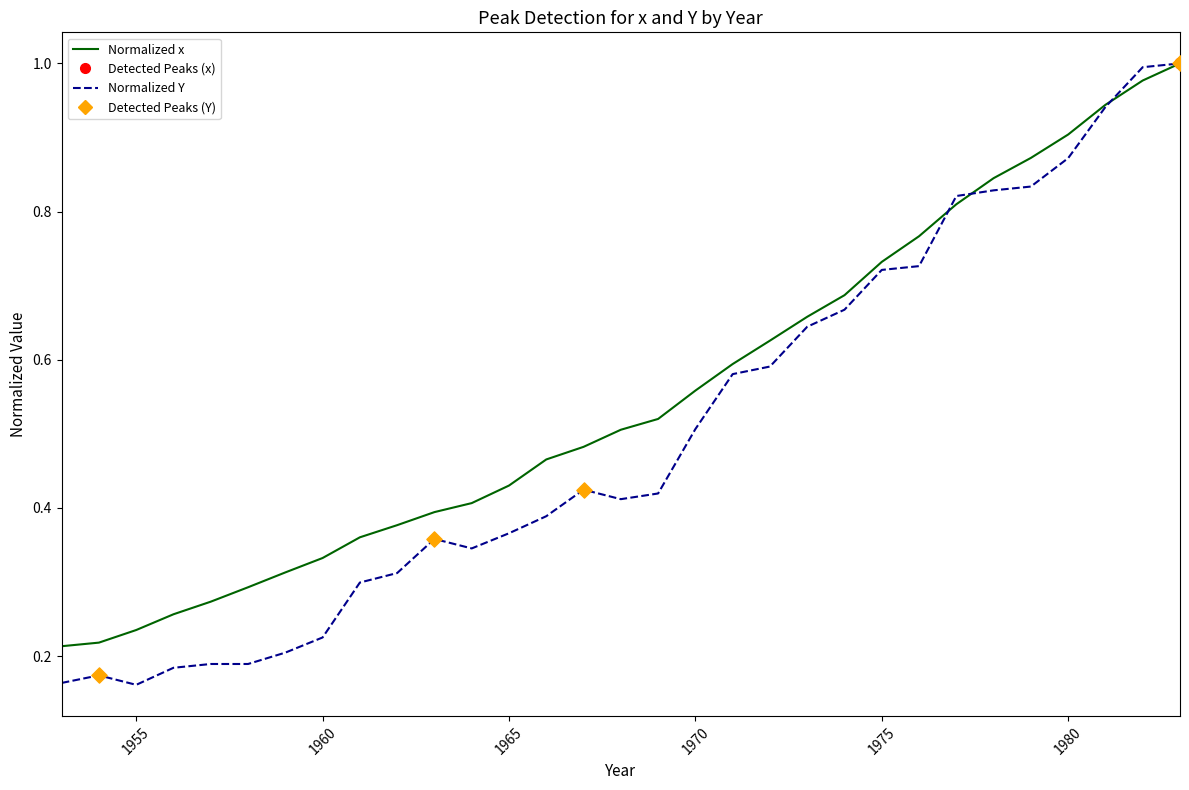

Does the chart have visible grid lines?

No